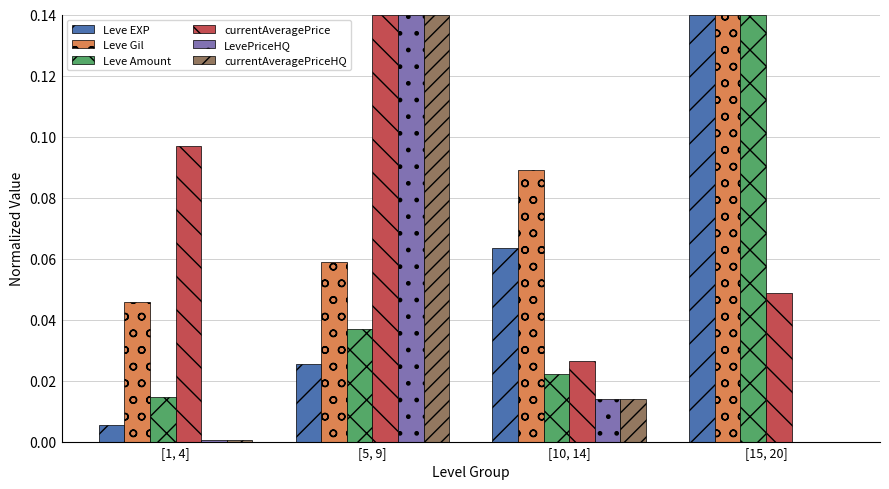

Is the value of LevePriceHQ at [10, 14] greater than the value of Leve EXP at [1, 4]?

Yes